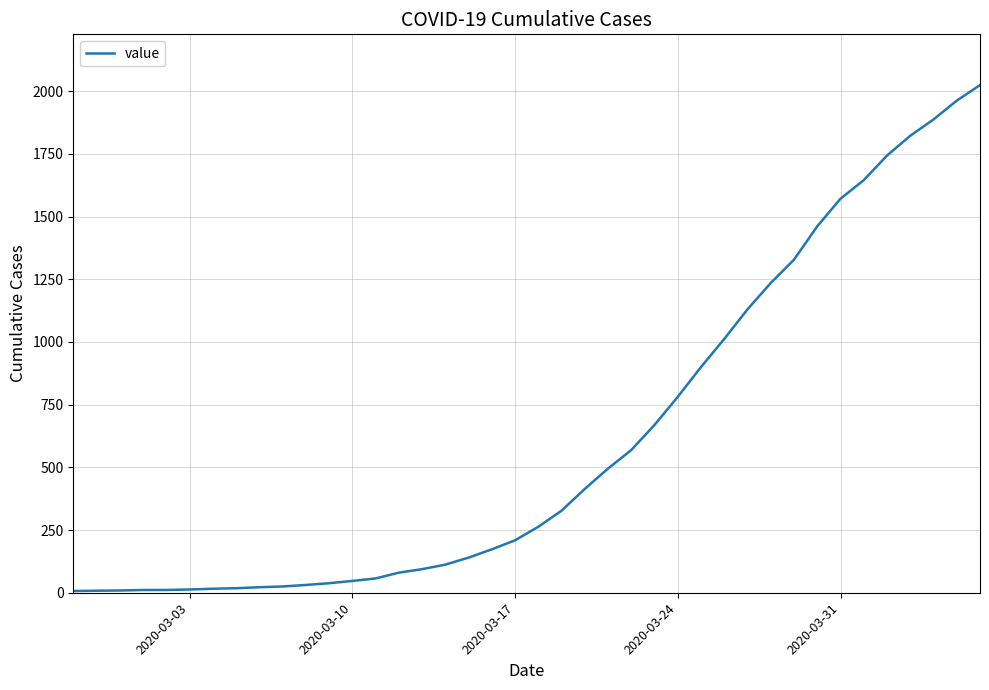

What is the greatest value displayed?

2024